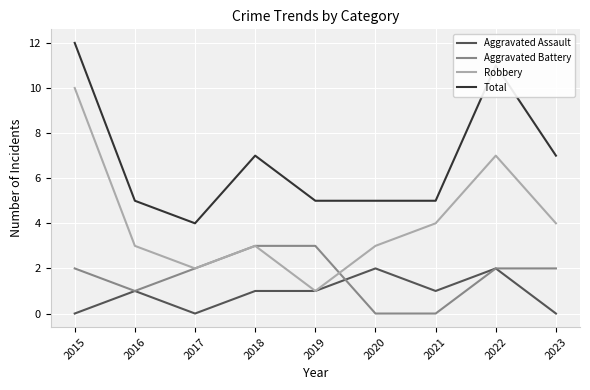

True or false: Aggravated Assault and Total cross at least once.

False